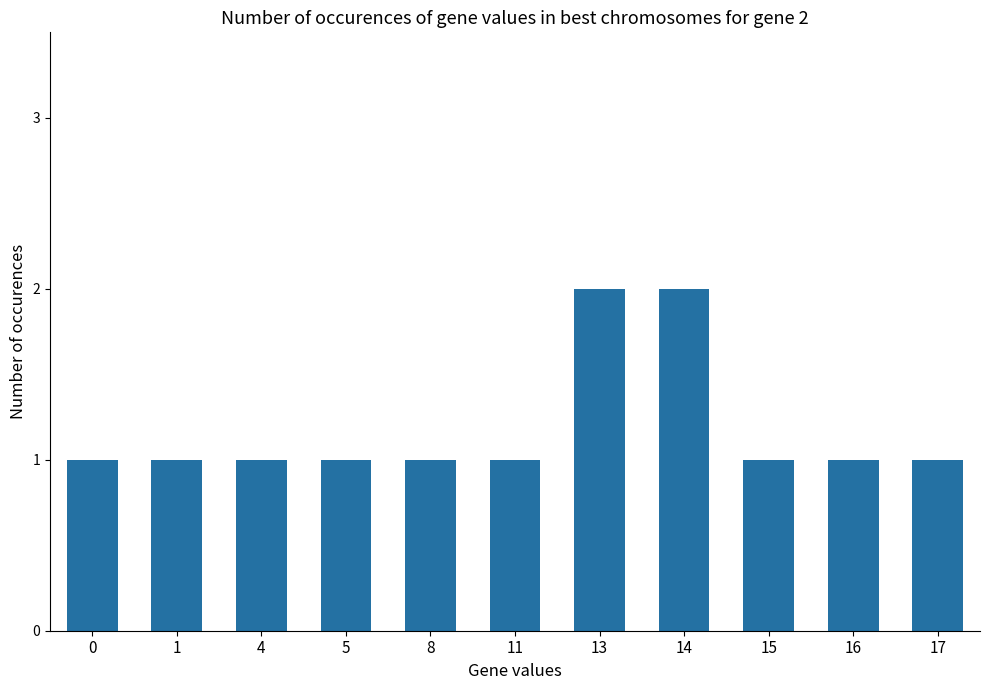

What is the value of the 3rd bar from the left?

1